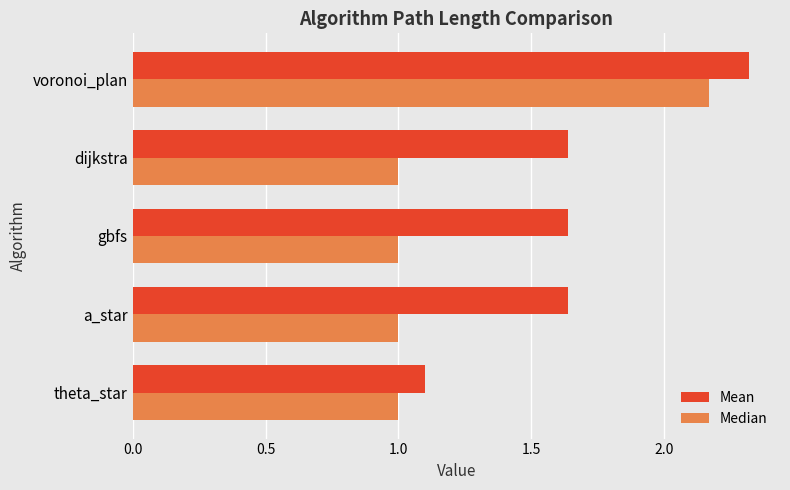

What is the approximate value of Median at gbfs?

1.0